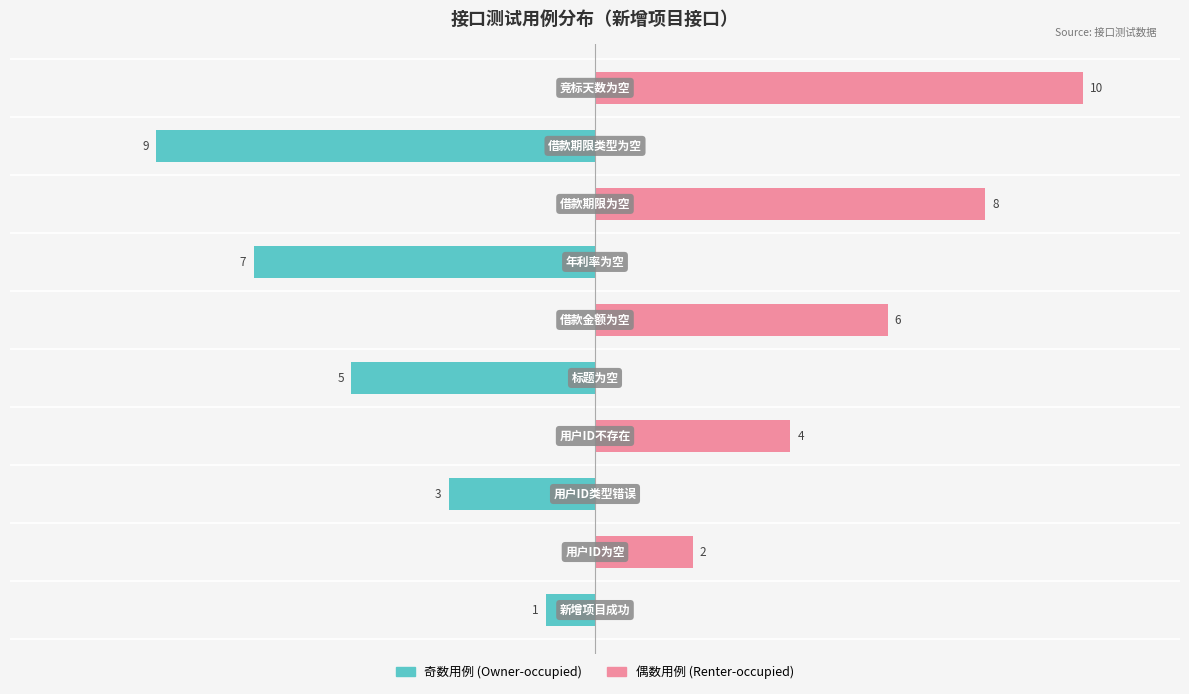

Rank the series by their maximum value, from highest to lowest.

偶数用例, 奇数用例